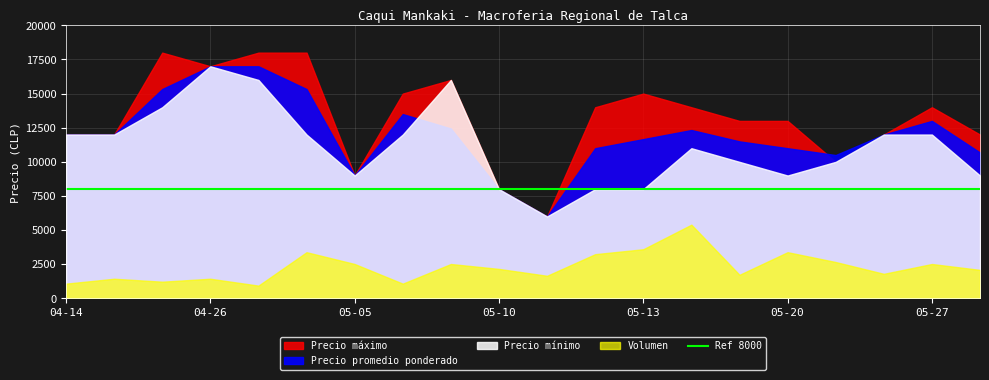

True or false: Volumen and Precio minimo intersect in this chart.

False